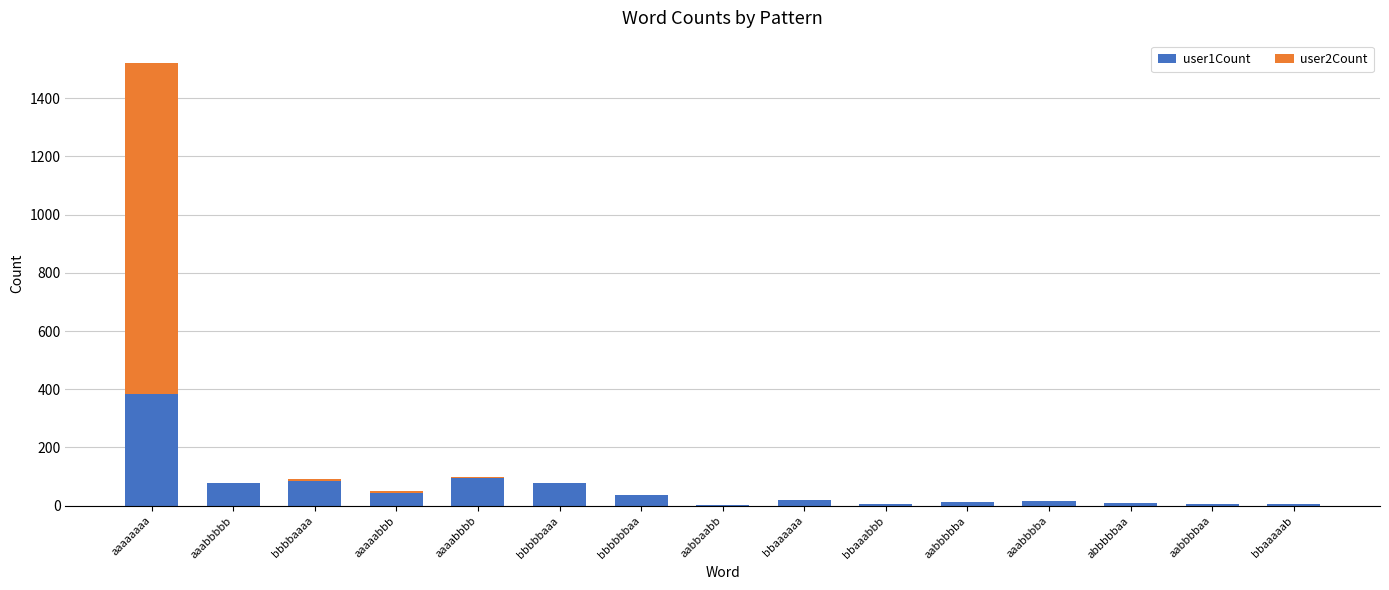

Does the chart contain stacked bars?

Yes